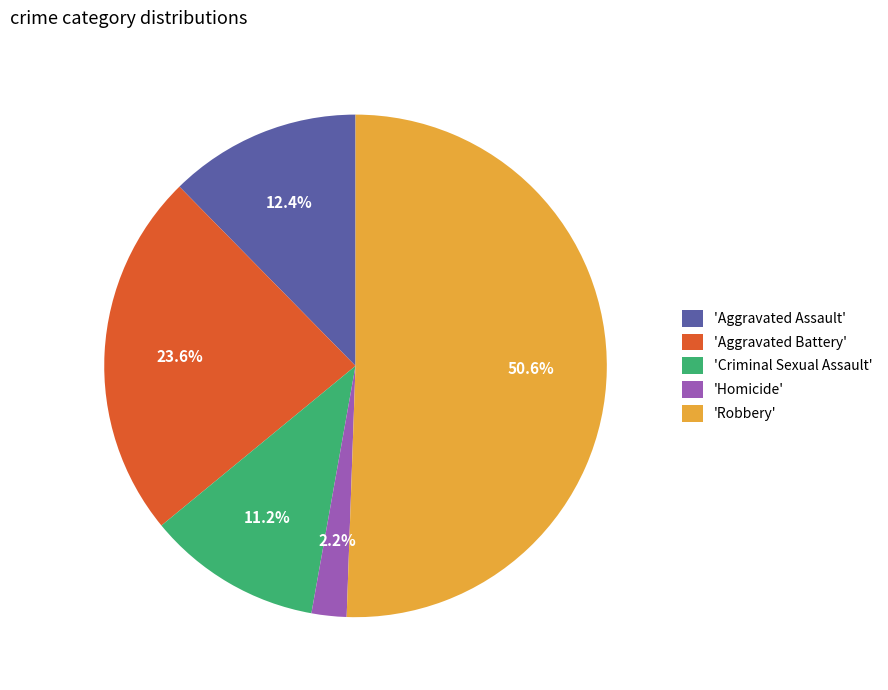

Count the number of slices in the pie.

5